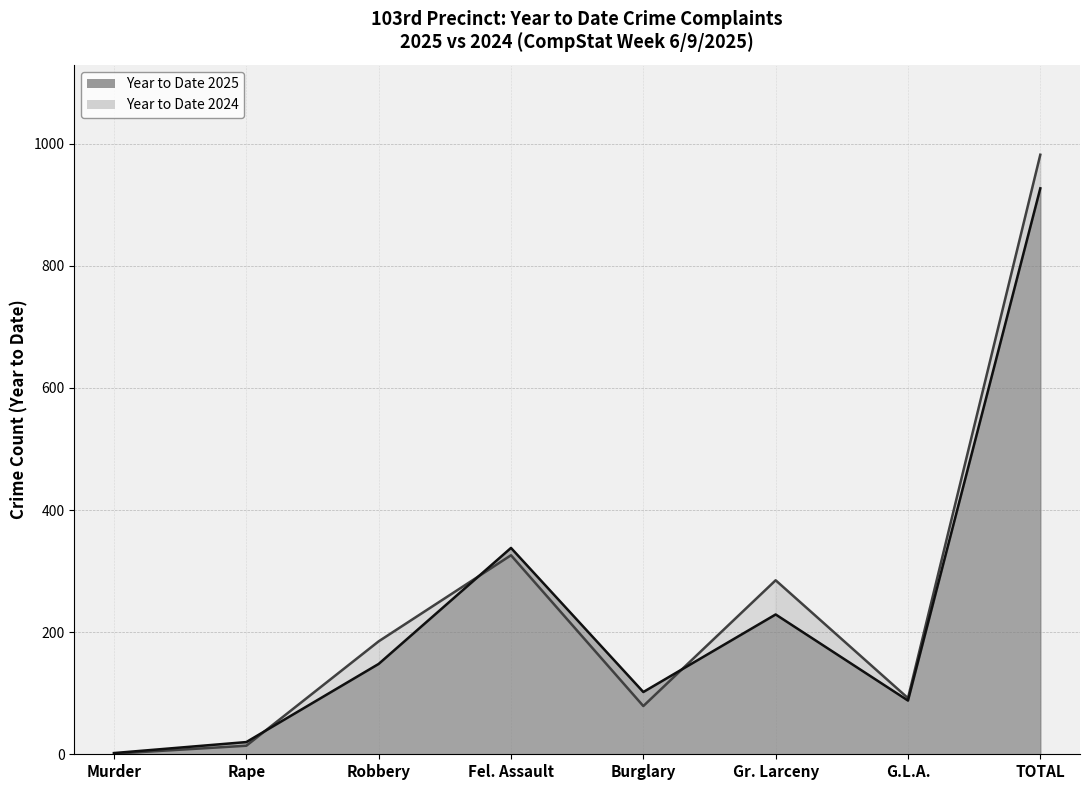

How many intersections are there between Year to Date 2024 and Year to Date 2025?

3